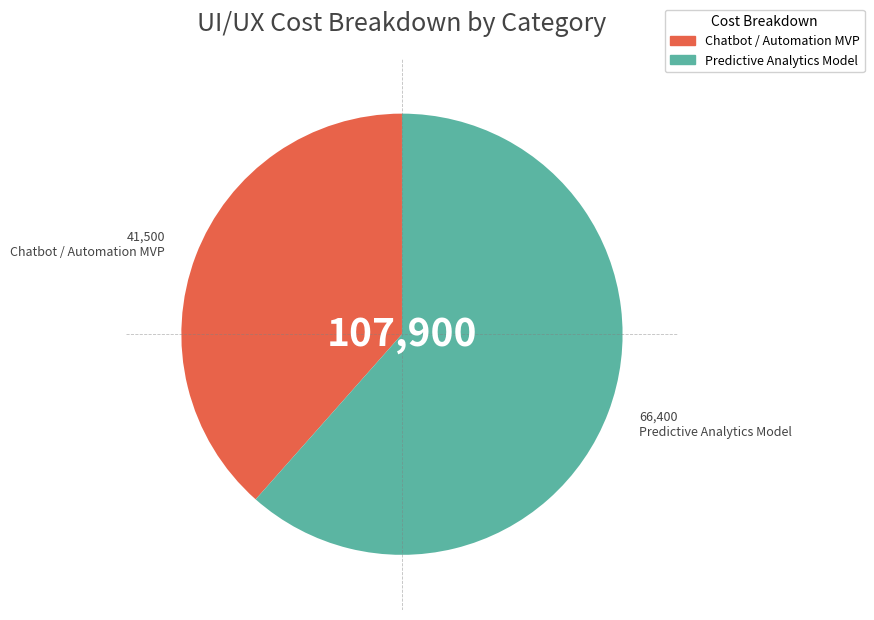

Which slice represents more than half of the pie?

Predictive Analytics Model